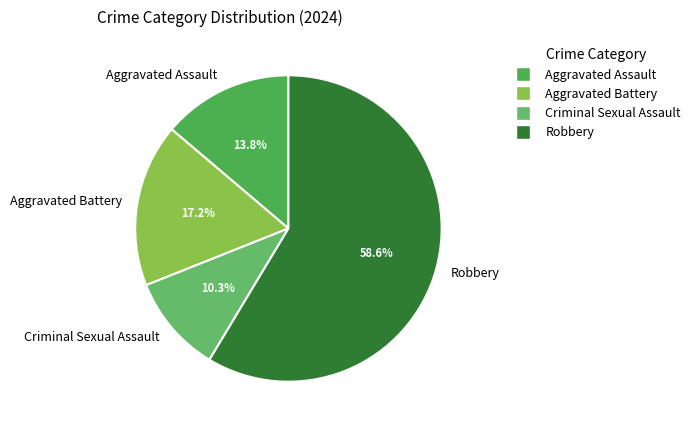

Which category has the biggest portion of the pie?

Robbery